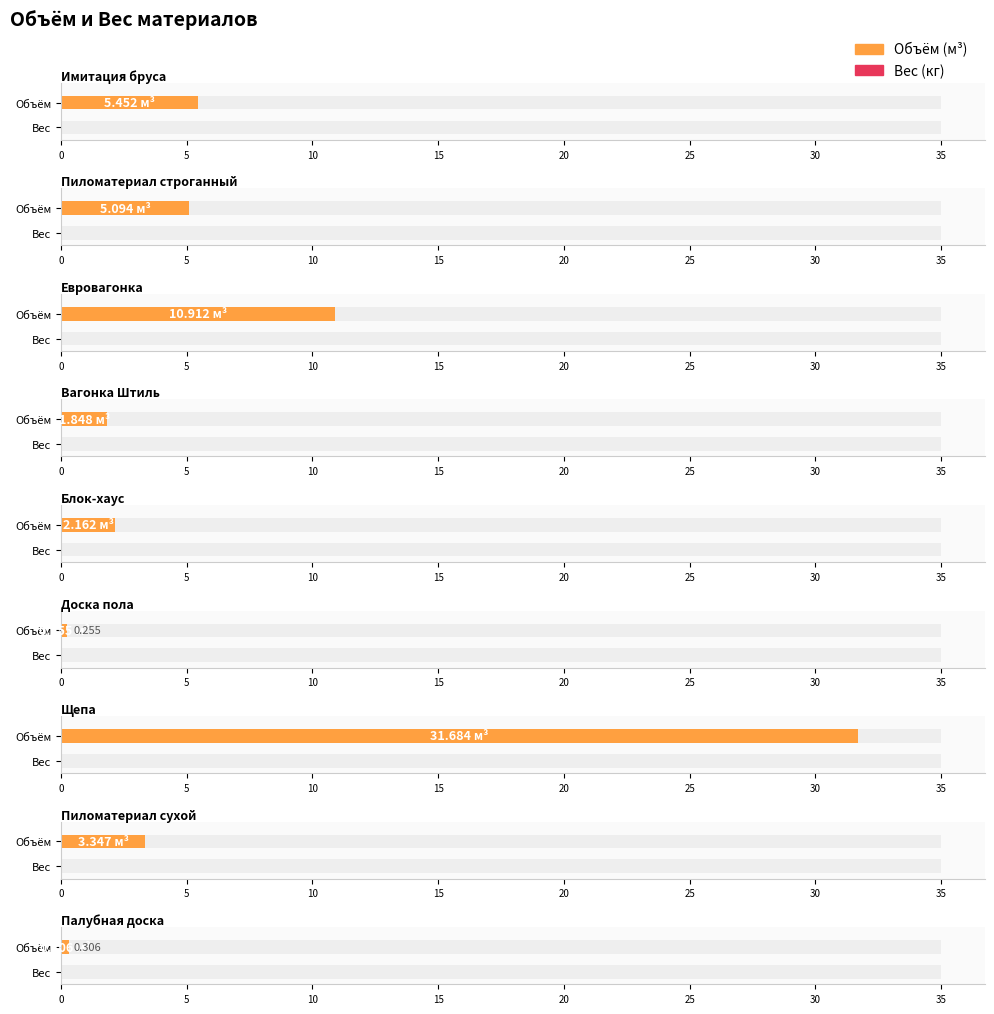

Reading left to right, what are all the values shown in this chart?

Объём: Имитация бруса=5.5	Пиломатериал строганный=5.1	Евровагонка=10.9	Вагонка Штиль=1.8	Блок-хаус=2.2	Доска пола=0.3	Щепа=31.7	Пиломатериал сухой=3.3	Палубная доска=0.3
Вес: Имитация бруса=0.0	Пиломатериал строганный=0.0	Евровагонка=0.0	Вагонка Штиль=0.0	Блок-хаус=0.0	Доска пола=0.0	Щепа=0.0	Пиломатериал сухой=0.0	Палубная доска=0.0